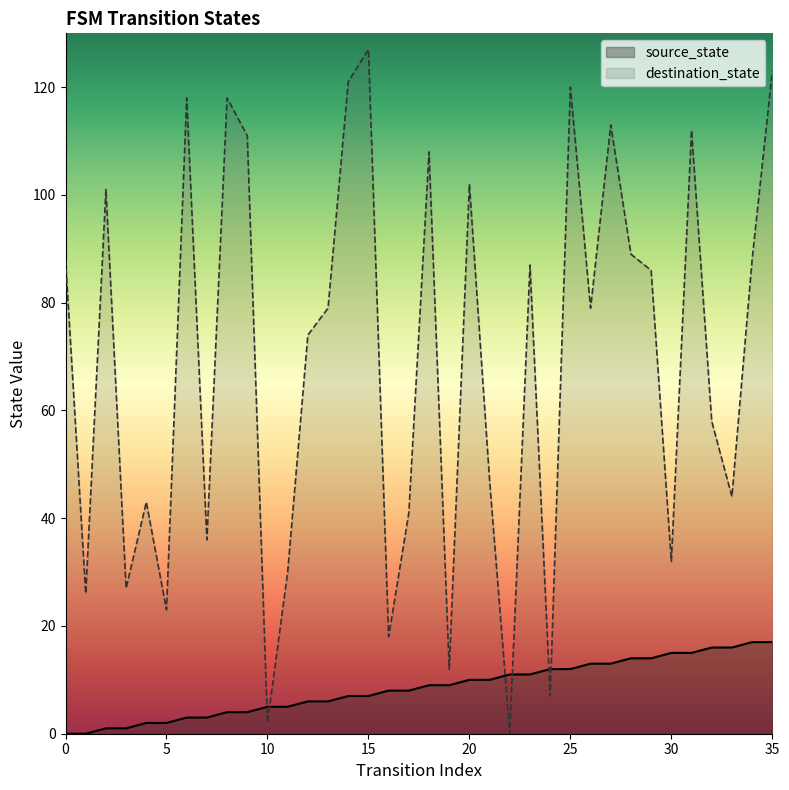

At 24, list the series in order from largest to smallest.

source_state, destination_state